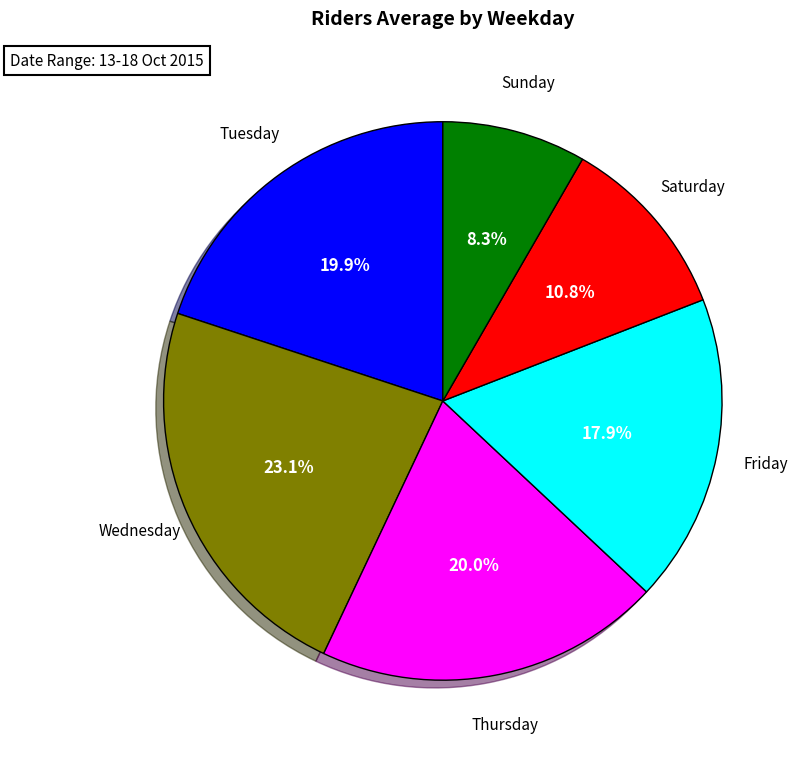

What percentage is the Wednesday slice, to the nearest percent?

23%